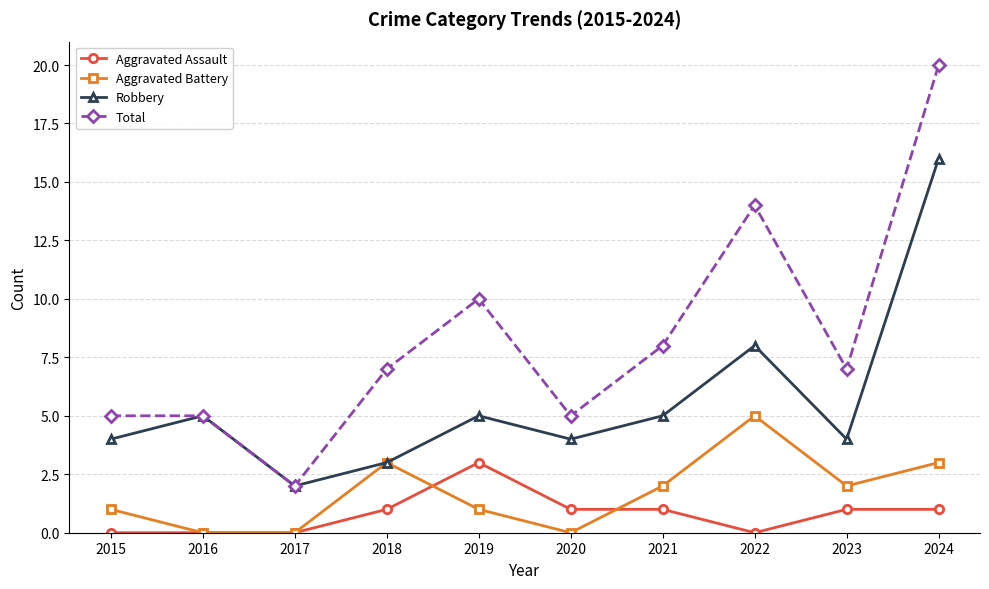

At which label does Aggravated Assault reach its peak?

2019